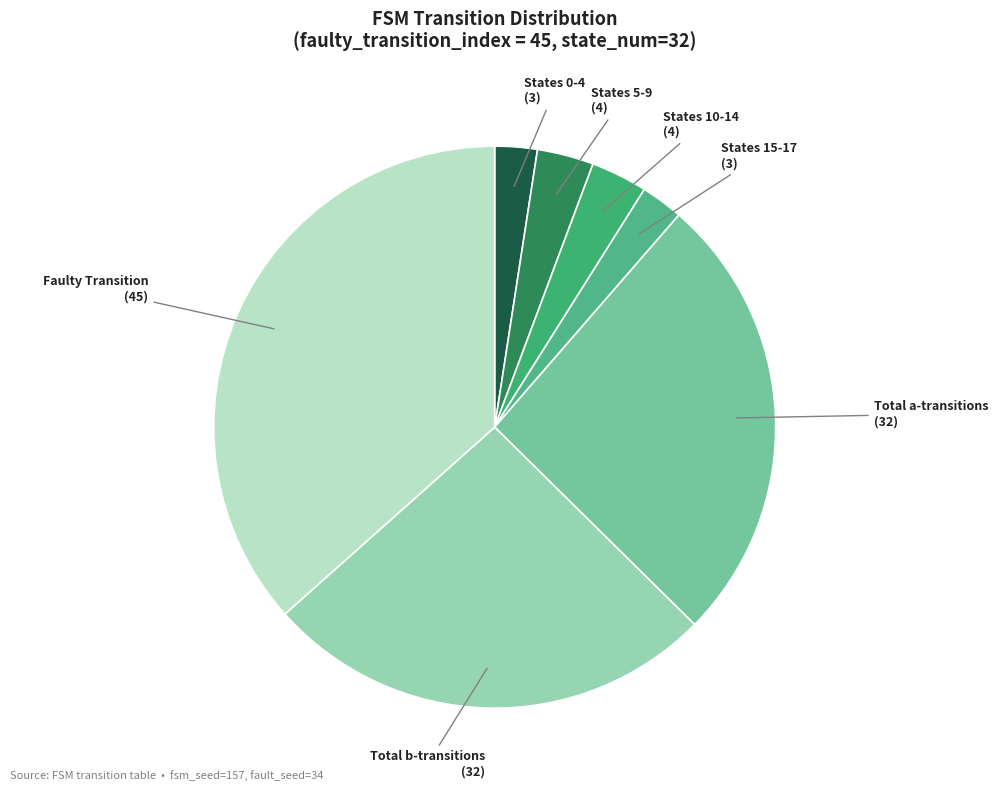

Which has a higher value, Total b-transitions or States 0-4?

Total b-transitions